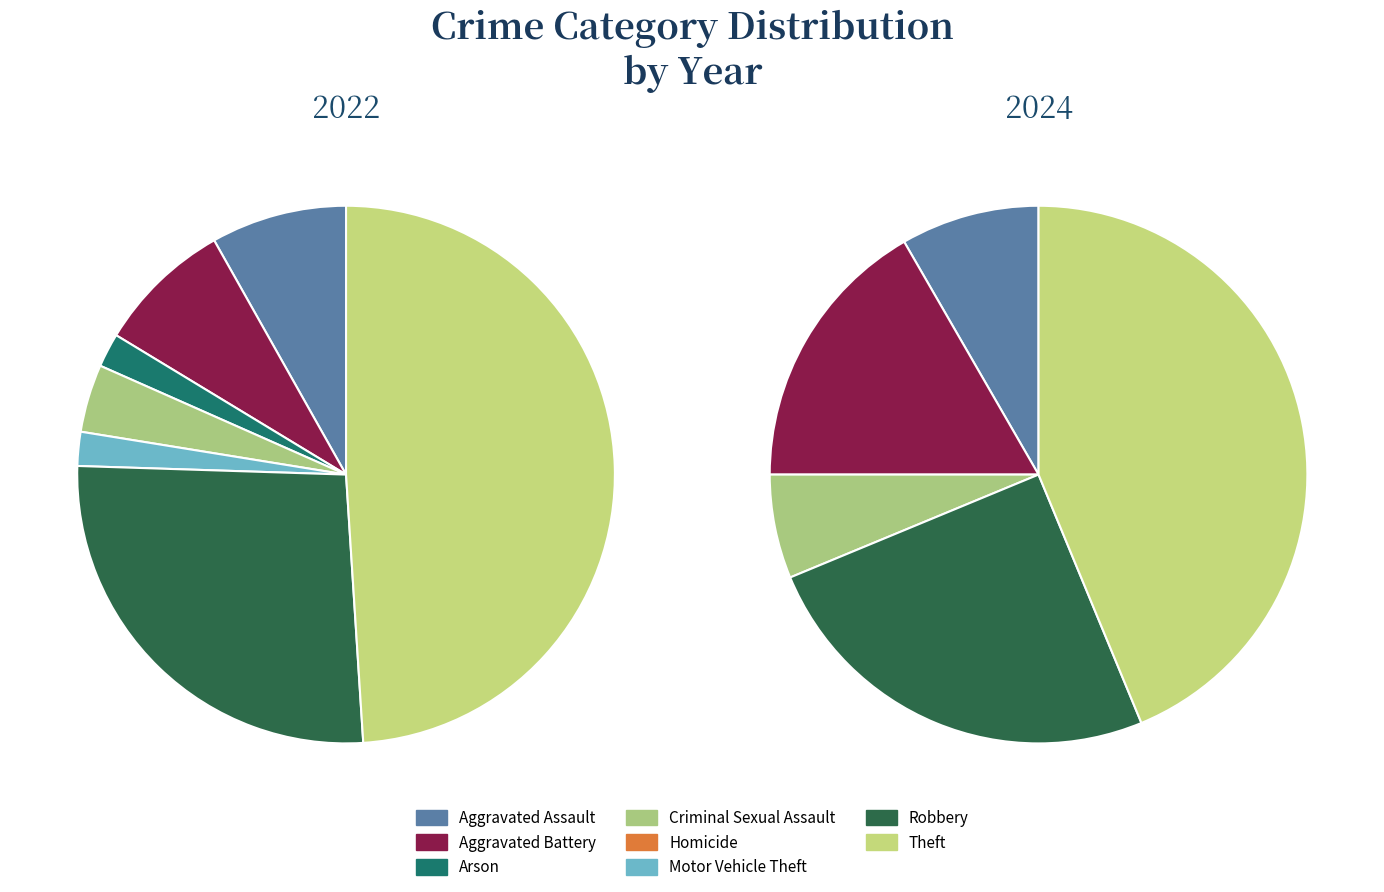

Do 5 and values_2022 together represent more than half of the pie?

No